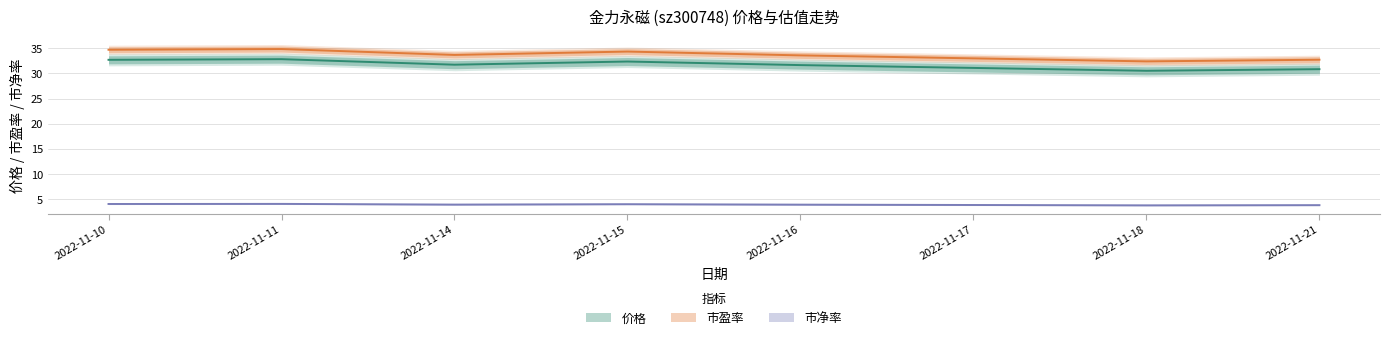

At which category is the sum across all series the highest?

2022-11-11